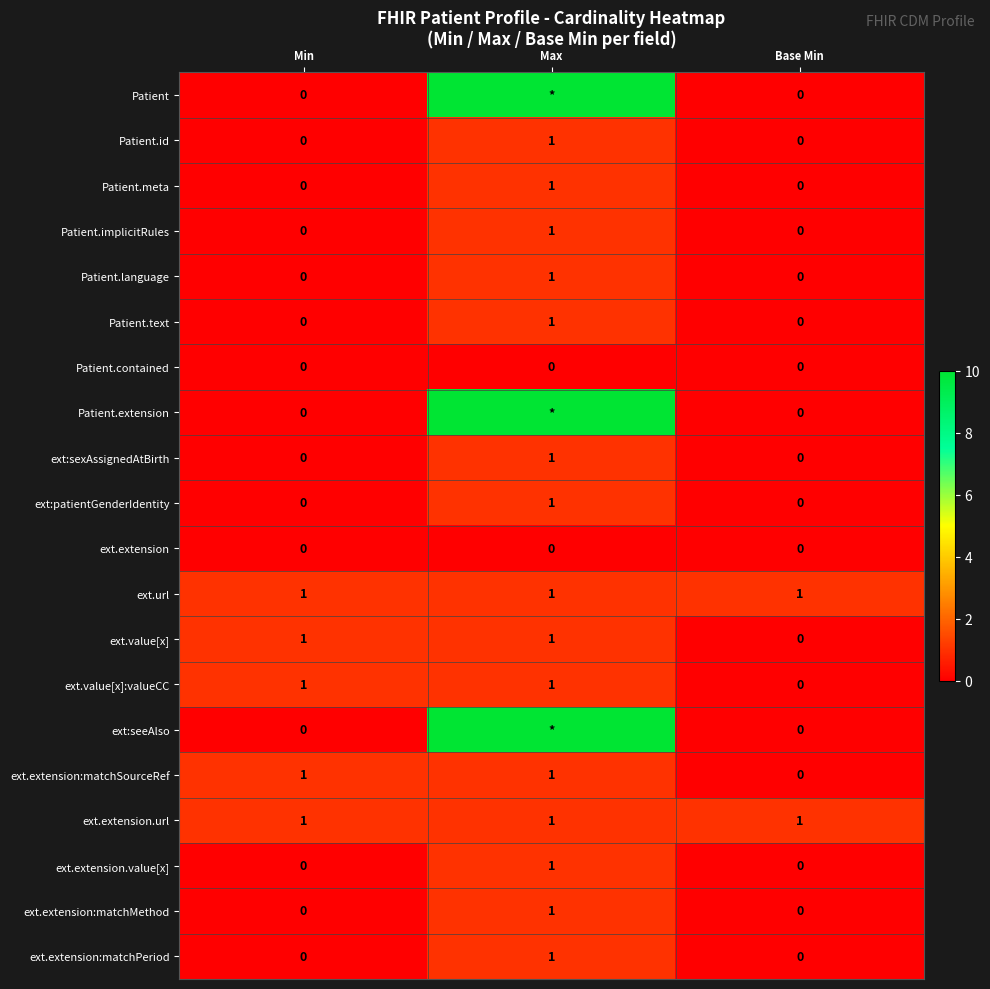

Count the Patient.meta values in the range 0 to 1.

3